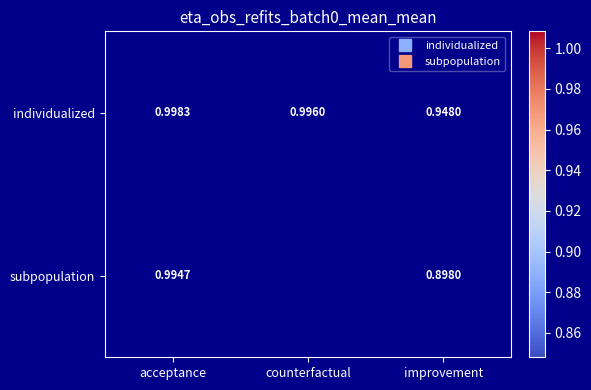

How many positive values does the subpopulation series have?

2